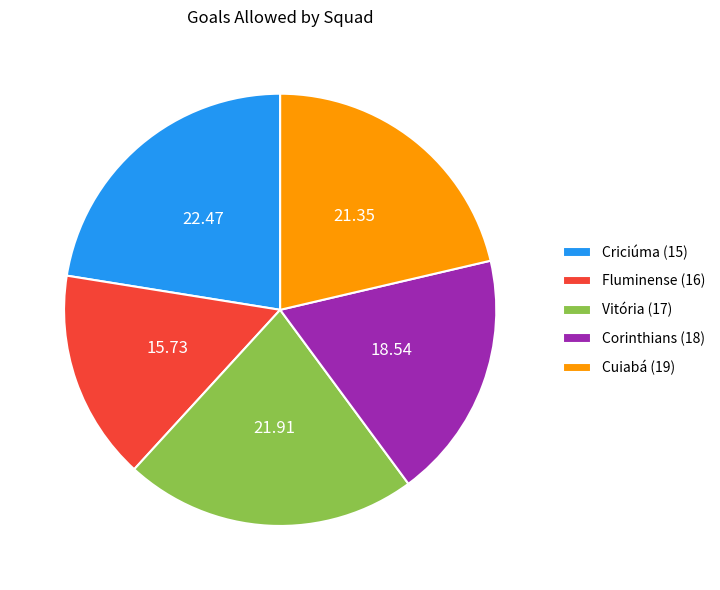

Rank the categories by value from highest to lowest.

Criciúma (15), Vitória (17), Cuiabá (19), Corinthians (18), Fluminense (16)